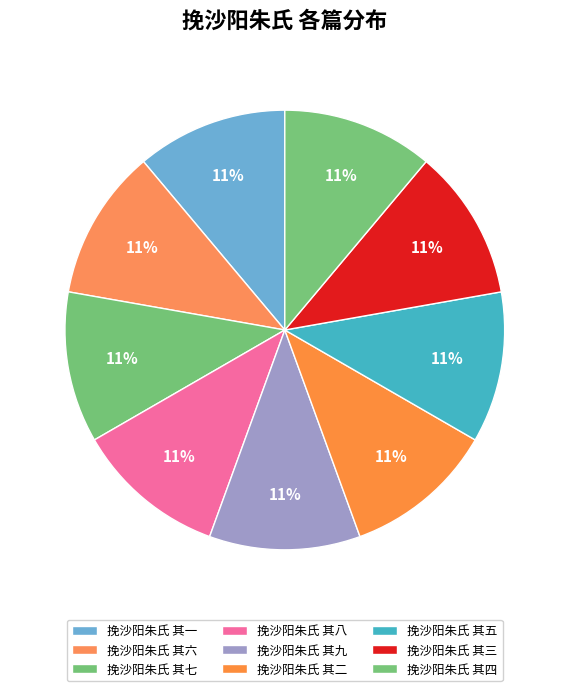

Count the number of slices in the pie.

9